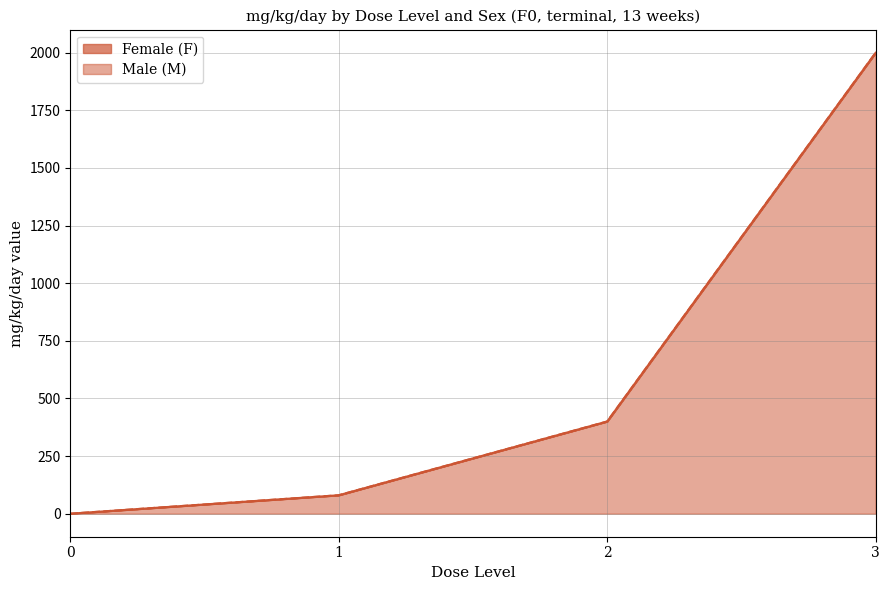

True or false: Male (M) and Female (F) intersect in this chart.

False